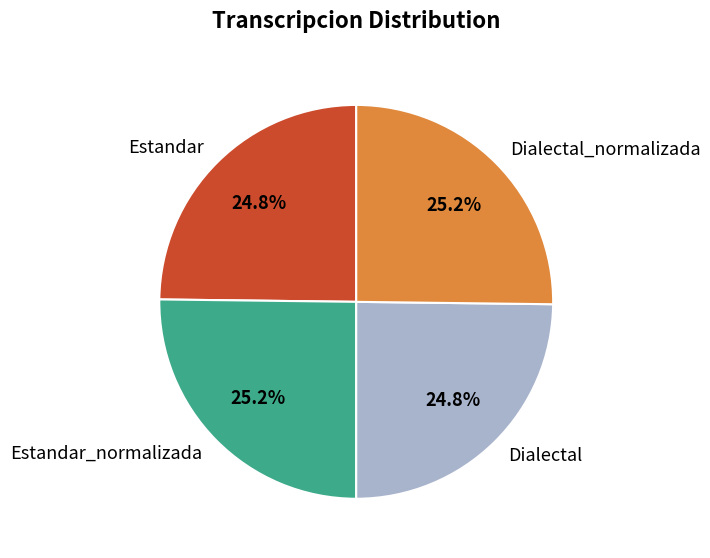

Is there any slice that represents more than half of the pie?

No